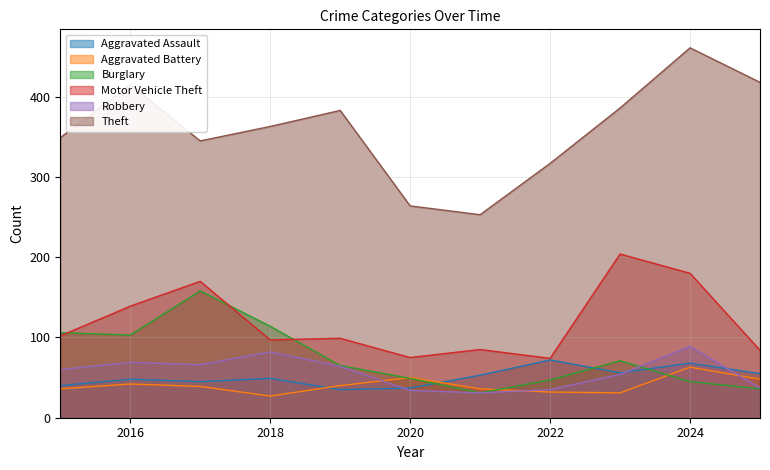

Reading right to left, transcribe all the data shown in this chart.

Aggravated Assault: 55	68	56	72	53	37	35	49	45	48	40
Aggravated Battery: 48	63	31	32	36	50	40	27	39	42	36
Burglary: 36	45	71	47	31	49	65	114	158	103	106
Motor Vehicle Theft: 84	180	204	74	85	75	99	97	170	139	102
Robbery: 37	89	54	35	31	34	64	82	66	69	60
Theft: 418	461	386	317	253	264	383	363	345	415	349